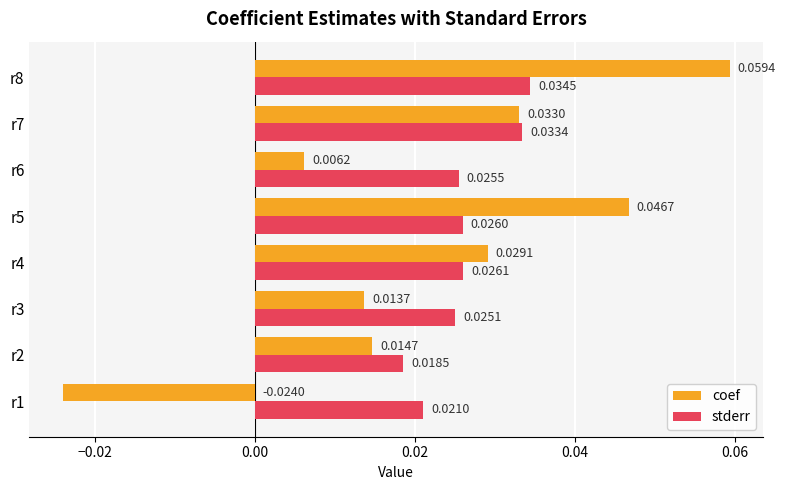

At r6, list the series in order from smallest to largest.

coef, stderr